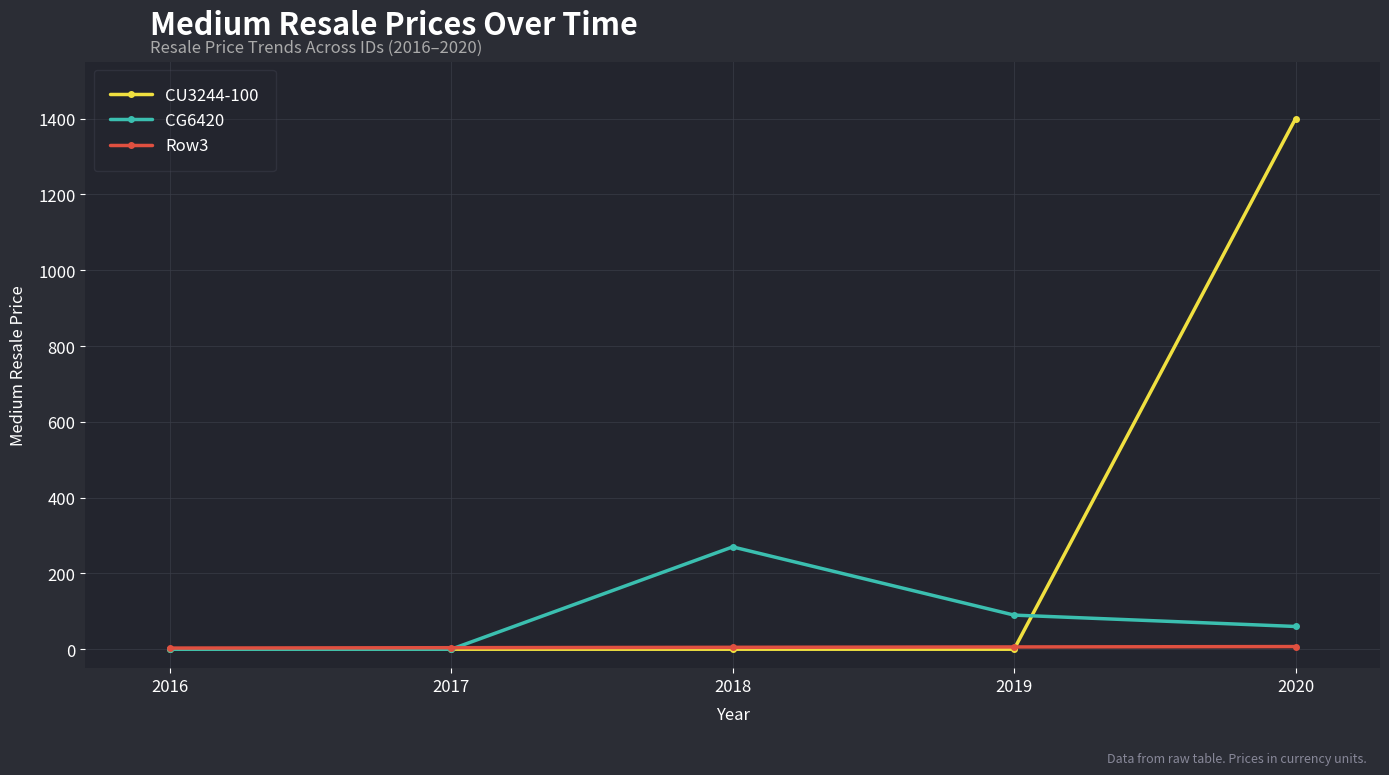

How many lines are shown in the chart?

3